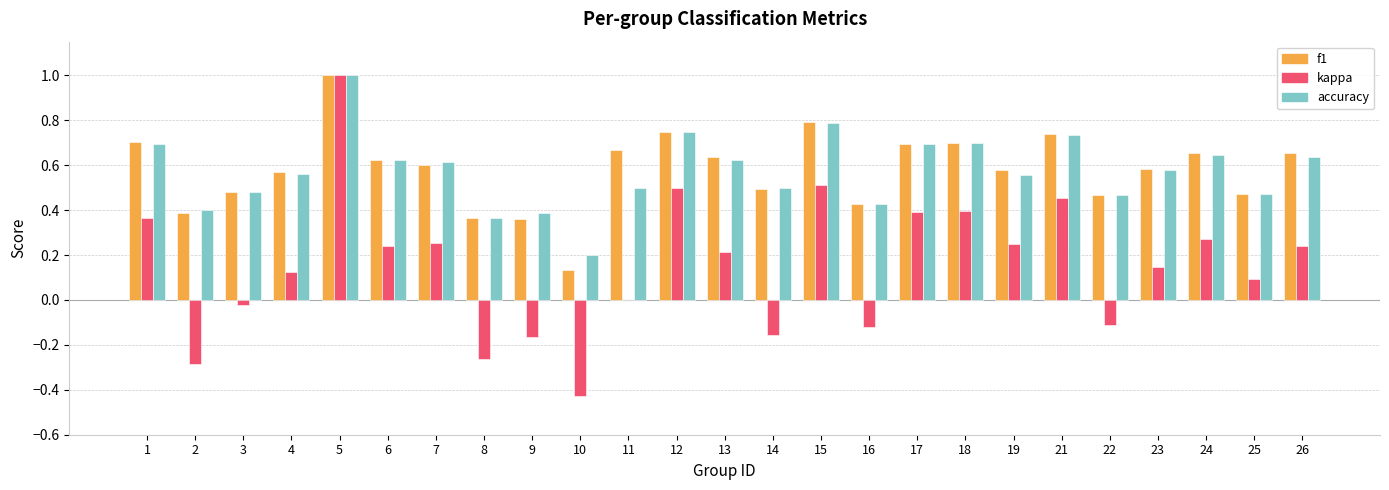

What are all the series names shown in the legend?

f1, kappa, accuracy